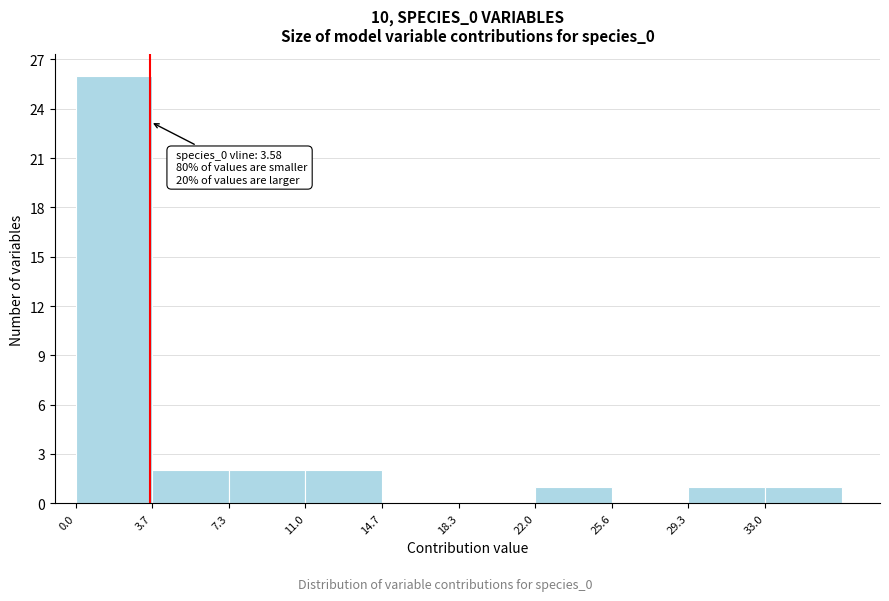

Which range on the x-axis has the tallest bar?

0.0 to 3.5